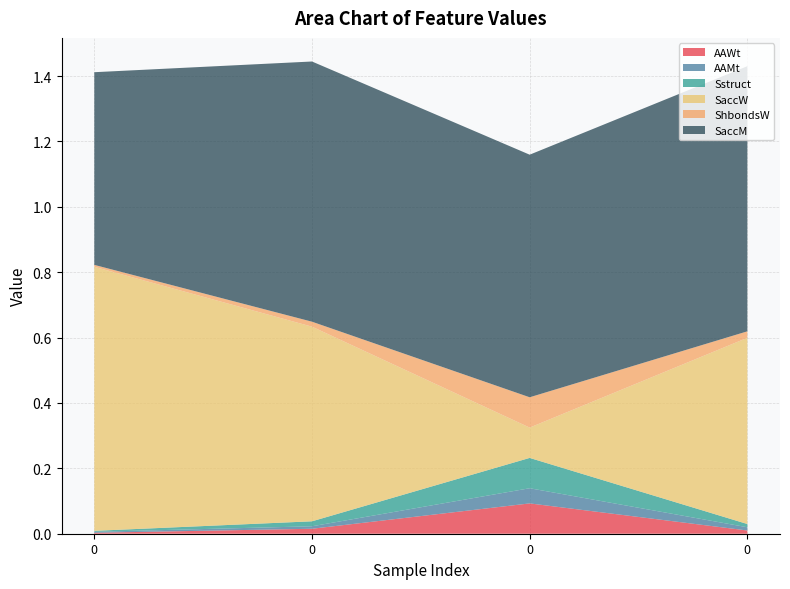

Reading left to right, extract all data points from this chart.

AAWt: 0.0	0.0	0.1	0.0
AAMt: 0.0	0.0	0.0	0.0
Sstruct: 0.0	0.0	0.1	0.0
SaccW: 0.8	0.6	0.1	0.6
ShbondsW: 0.0	0.0	0.1	0.0
SaccM: 0.6	0.8	0.7	0.8